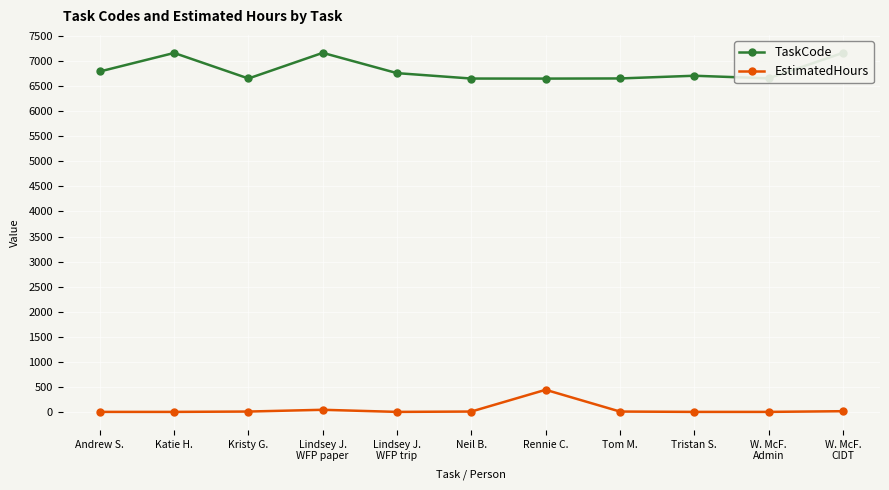

True or false: TaskCode has a value of 9758 at Tom M..

False